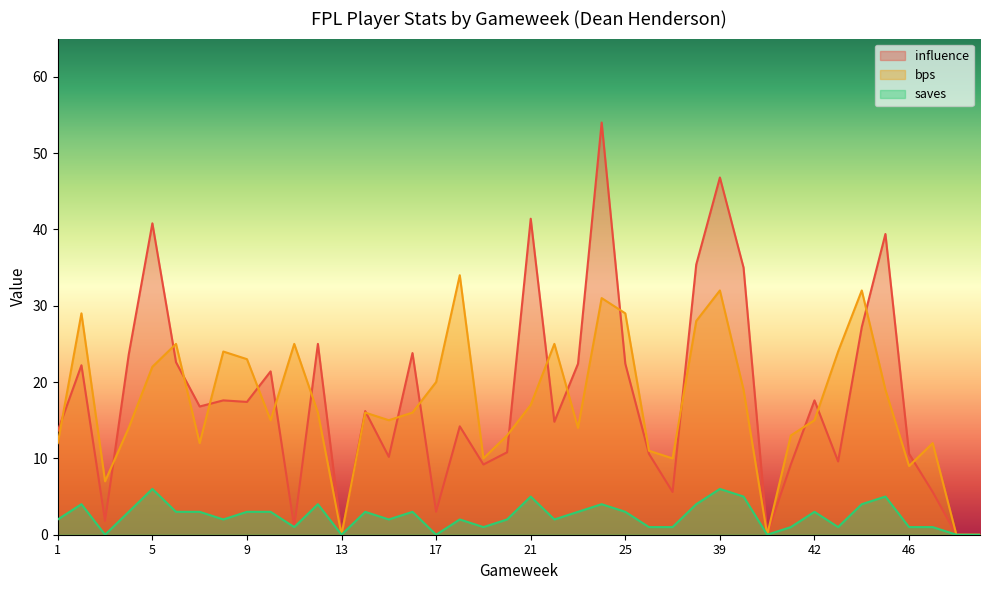

List the series in order of their peak value, lowest first.

saves, bps, influence